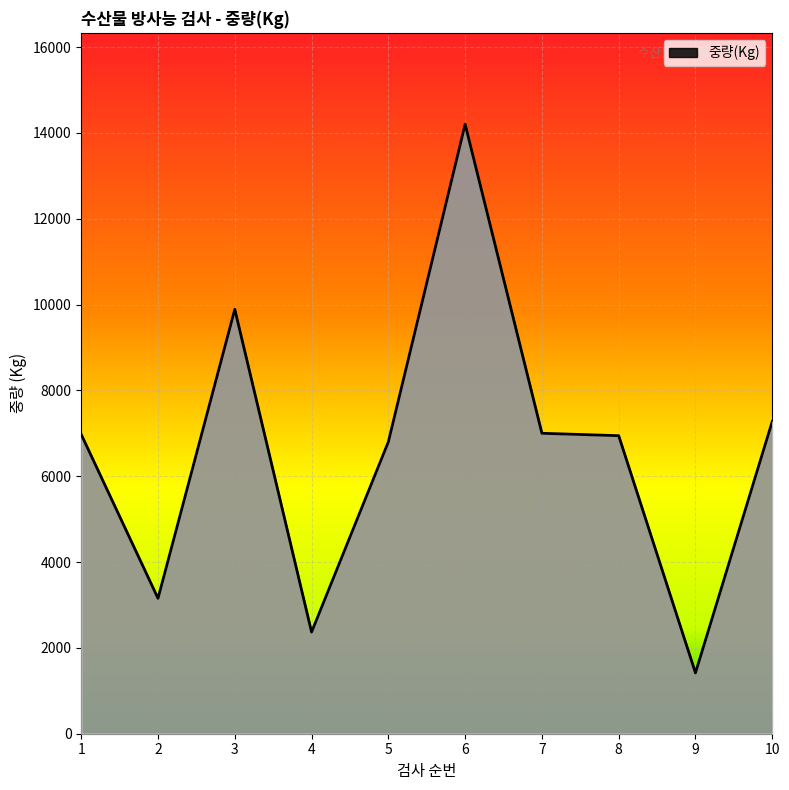

What is the approximate value at 8, to the nearest 100?

6900